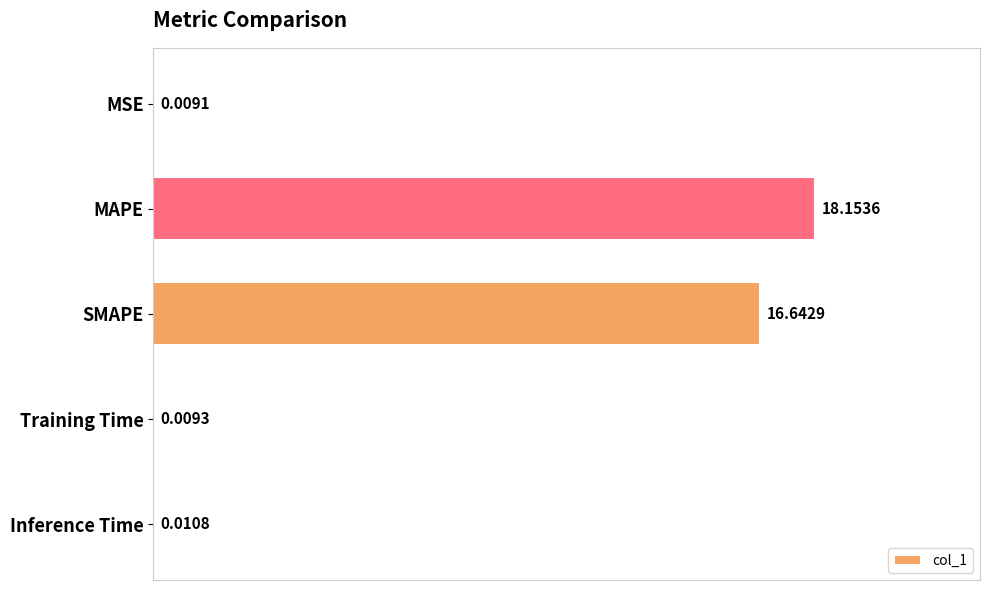

Between MAPE and Training Time, which is larger?

MAPE